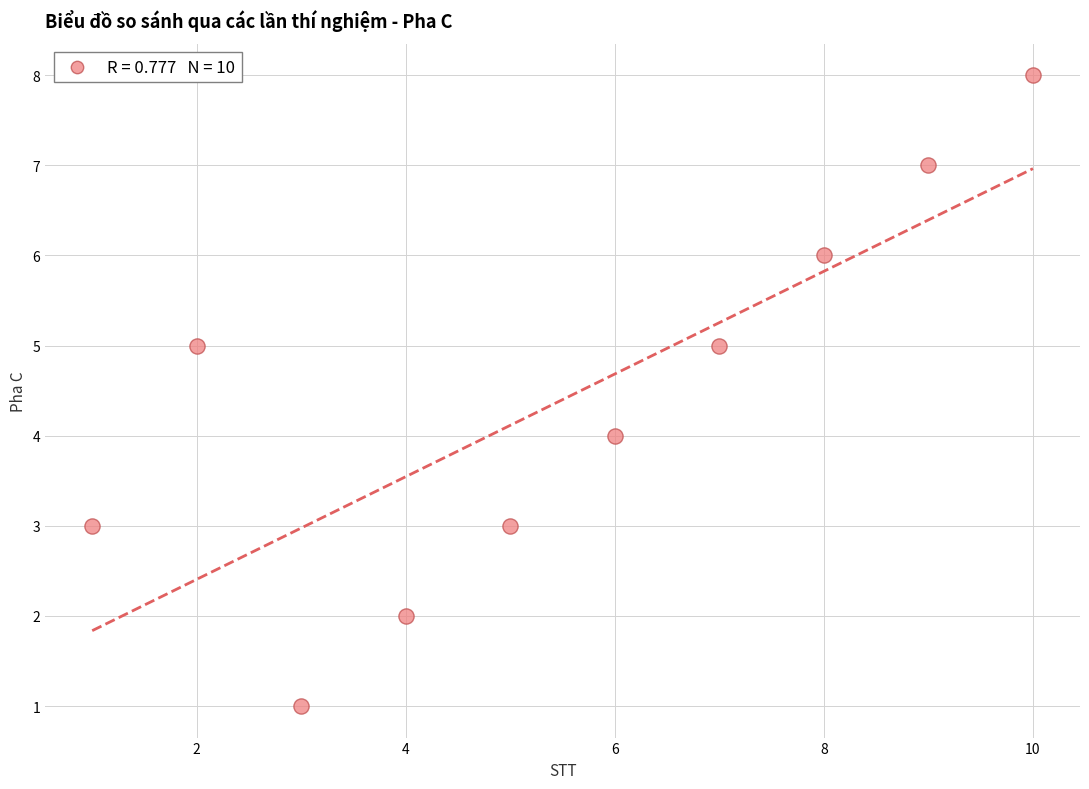

What is the range of Y values (max minus min)?

7